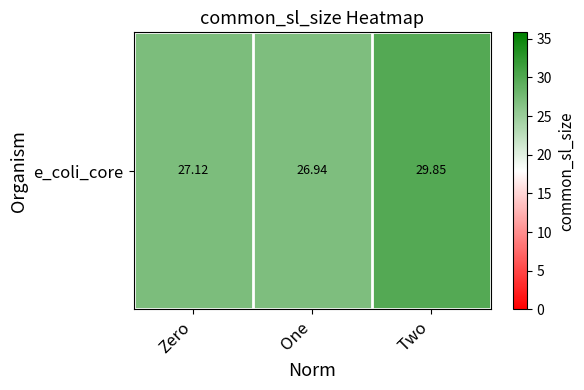

At which label is the value closest to 28?

Zero